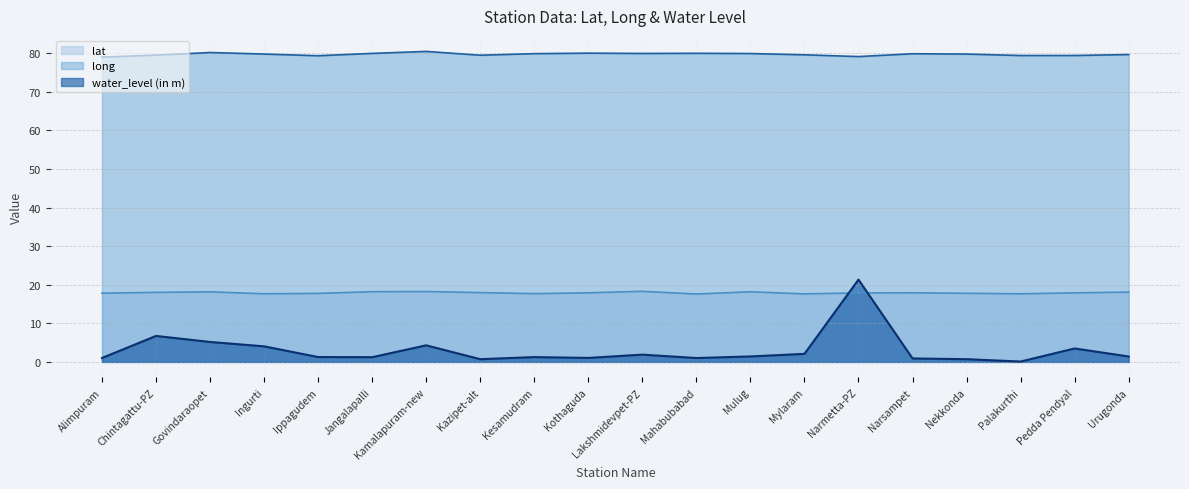

What is the sum of the water_level (in m) values at Pedda Pendyal and Govindaraopet?

8.7